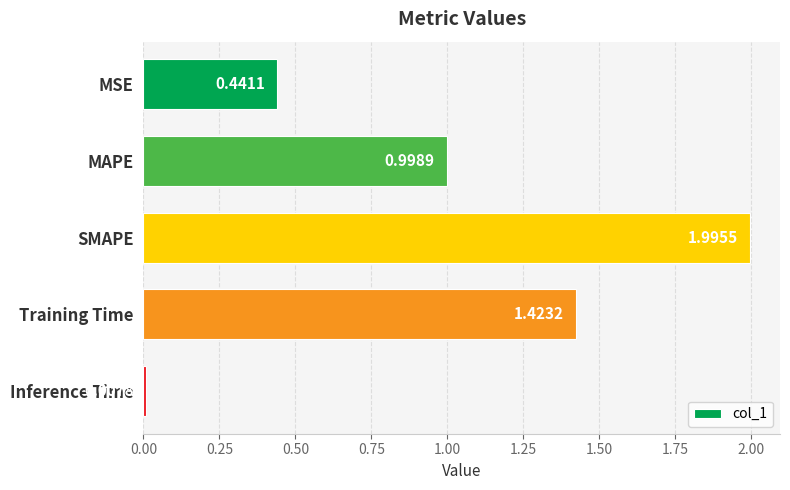

List the labels in order of value, smallest first.

Inference Time, MSE, MAPE, Training Time, SMAPE